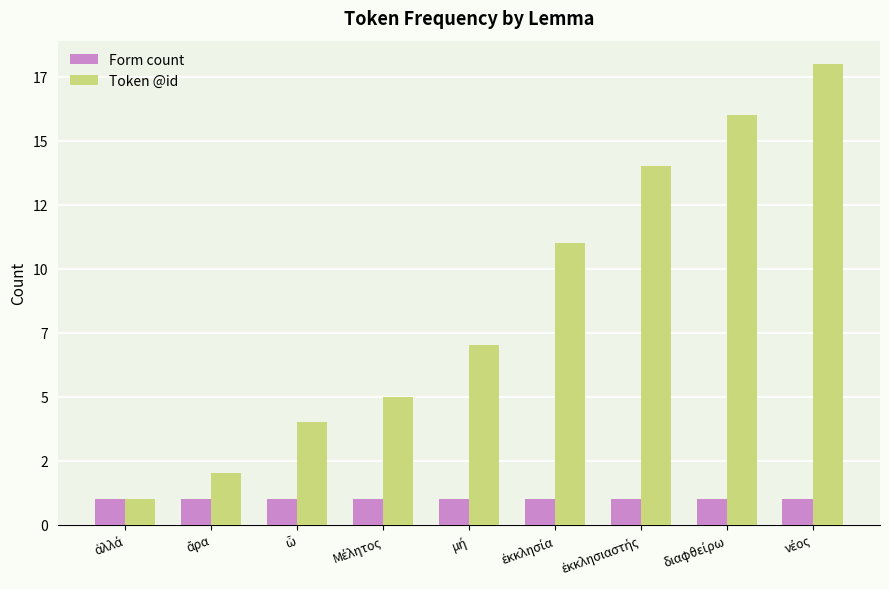

Are the bars horizontal?

No